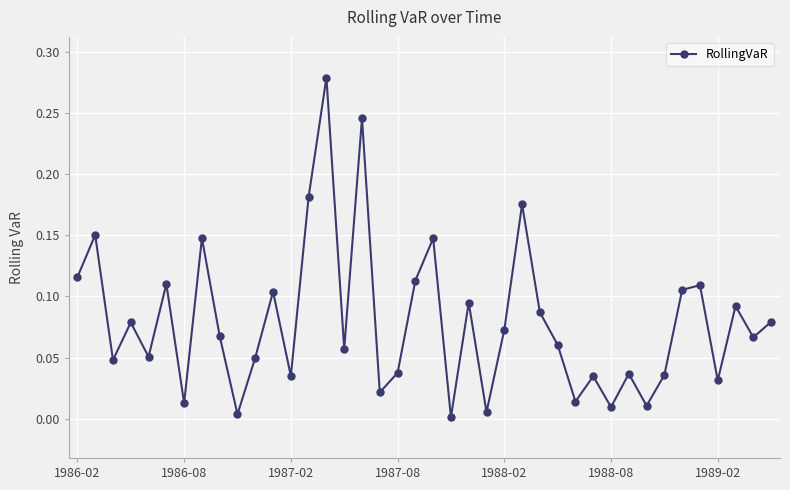

How many data points does each series have?

40